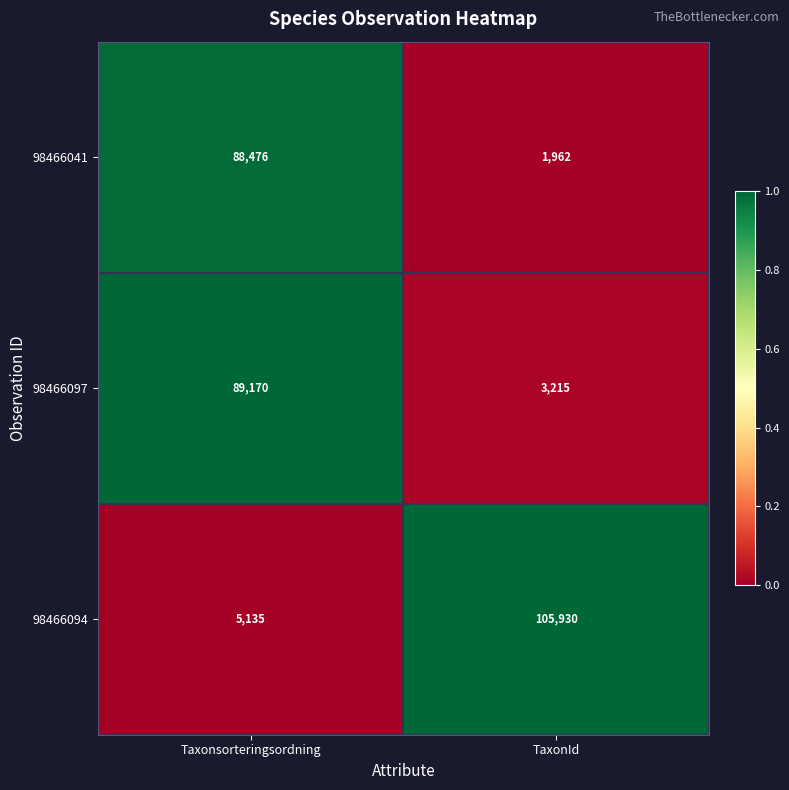

What is the smallest value displayed?

1962